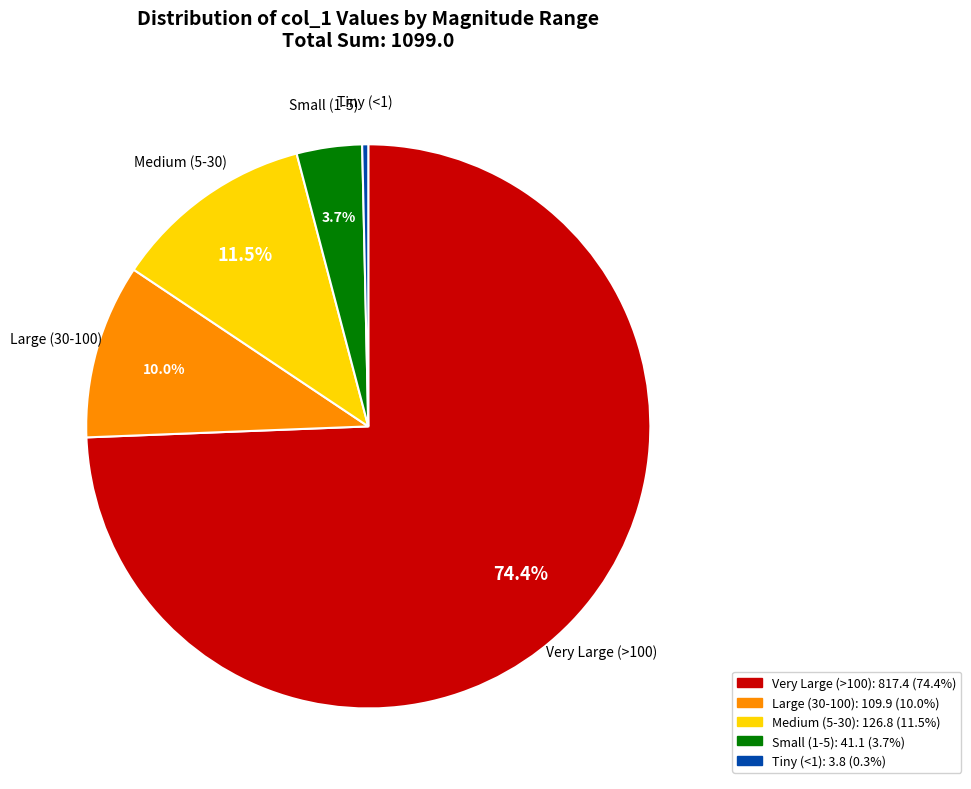

Is there any slice that represents more than half of the pie?

Yes